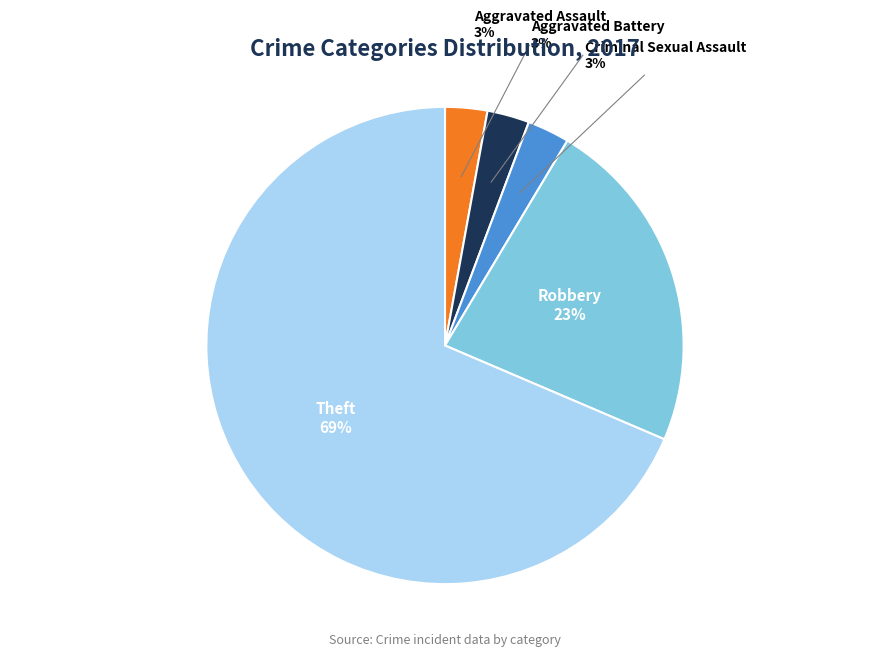

Count the number of slices in the pie.

5